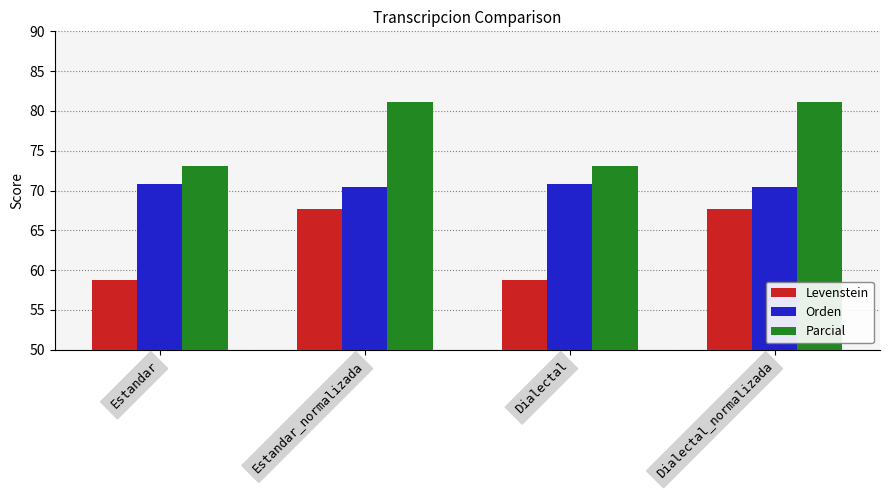

Rank the series by their average value, from lowest to highest.

Levenstein, Orden, Parcial